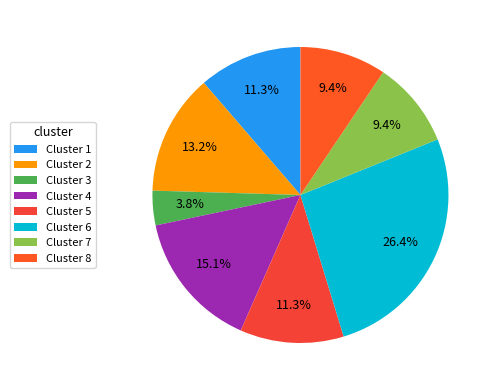

Is there any slice that represents more than half of the pie?

No